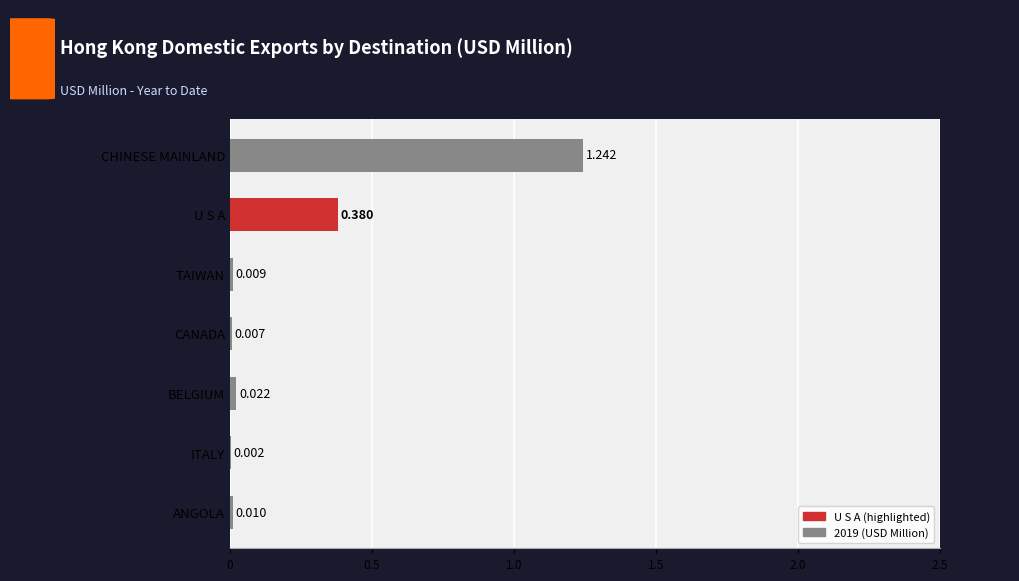

At which label is the value closest to 0?

ITALY